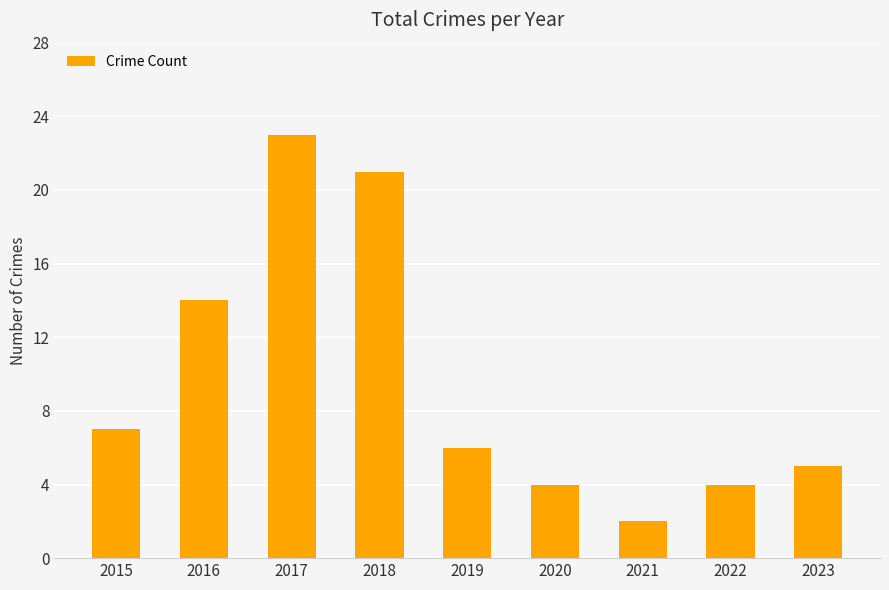

What is the change in value from 2019 to 2021?

-4